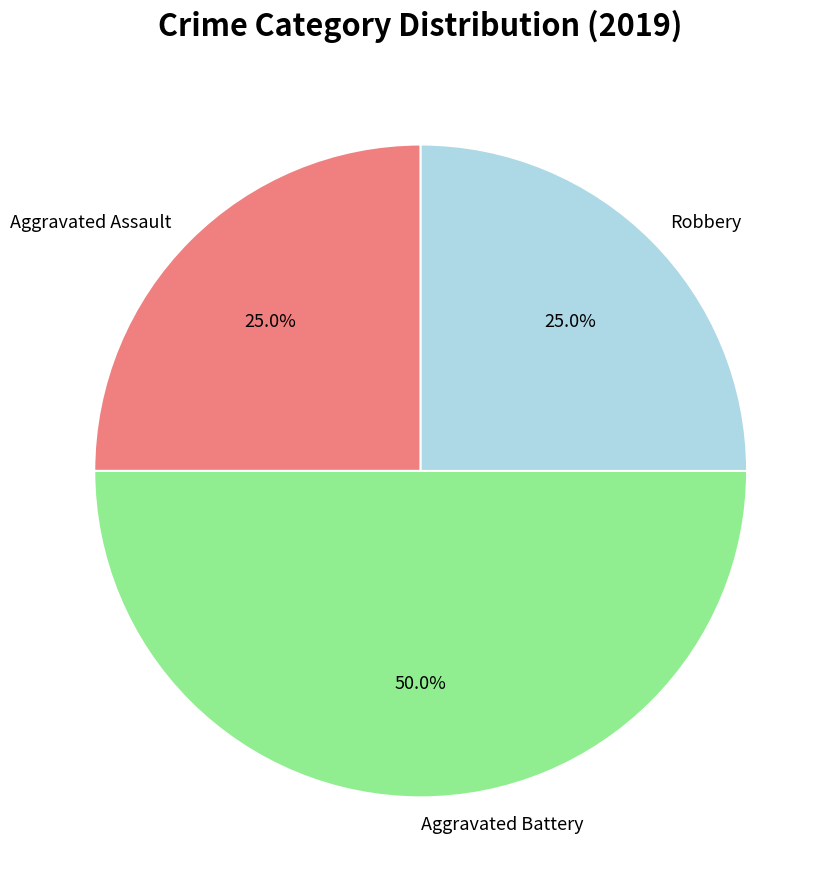

The Robbery slice represents 25% of the pie. True or false?

True